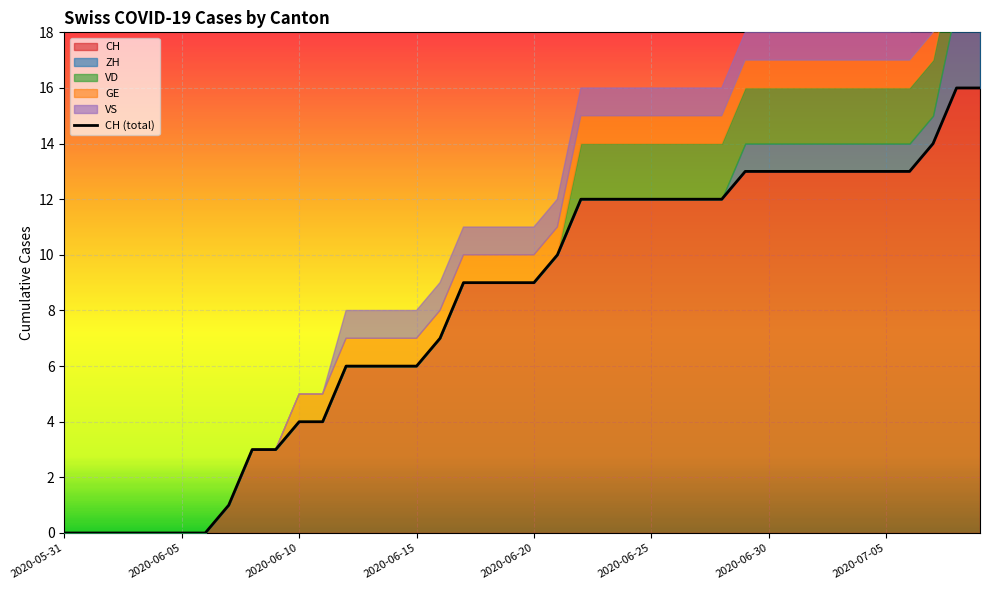

What is the maximum value for CH?

16